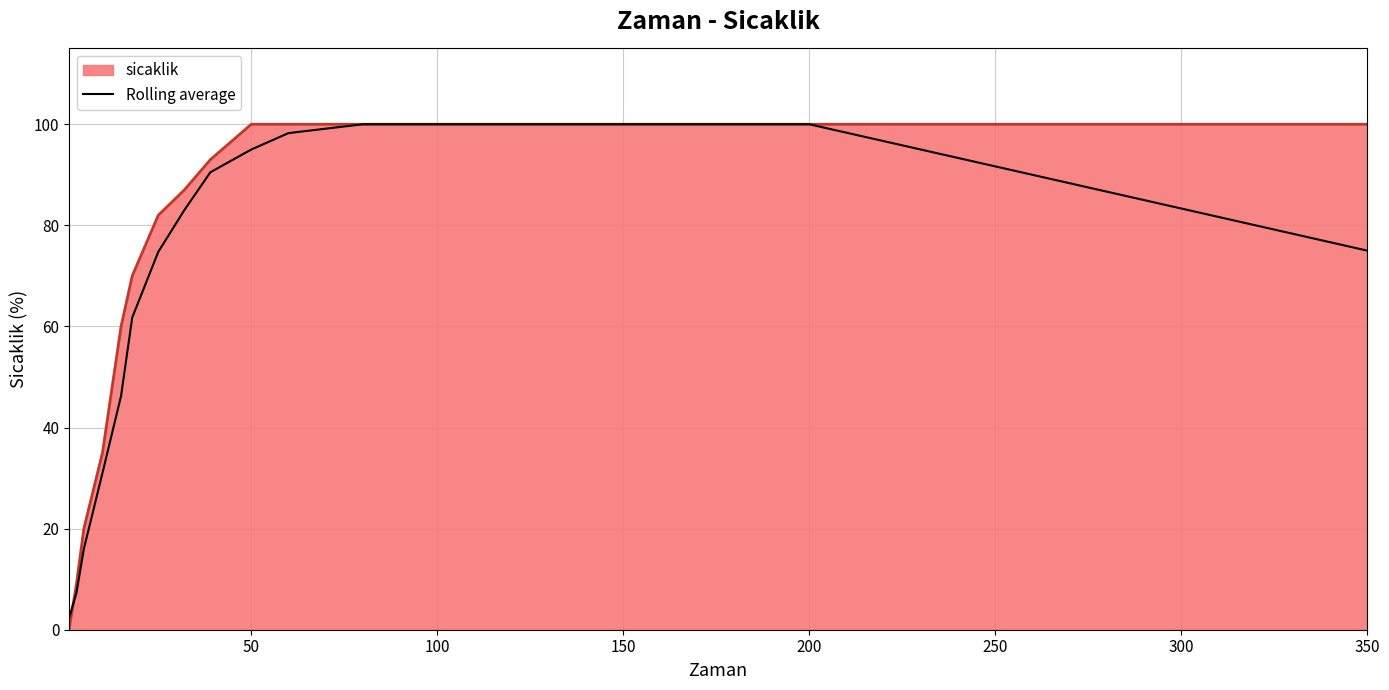

List the series in order of their overall mean, lowest first.

Rolling average, sicaklik